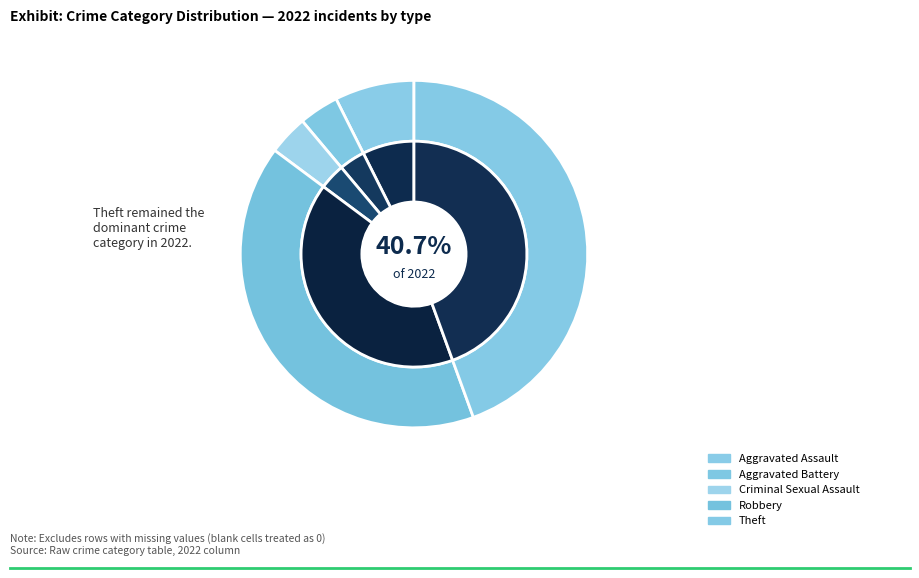

True or false: Aggravated Assault accounts for 1% of the total.

False